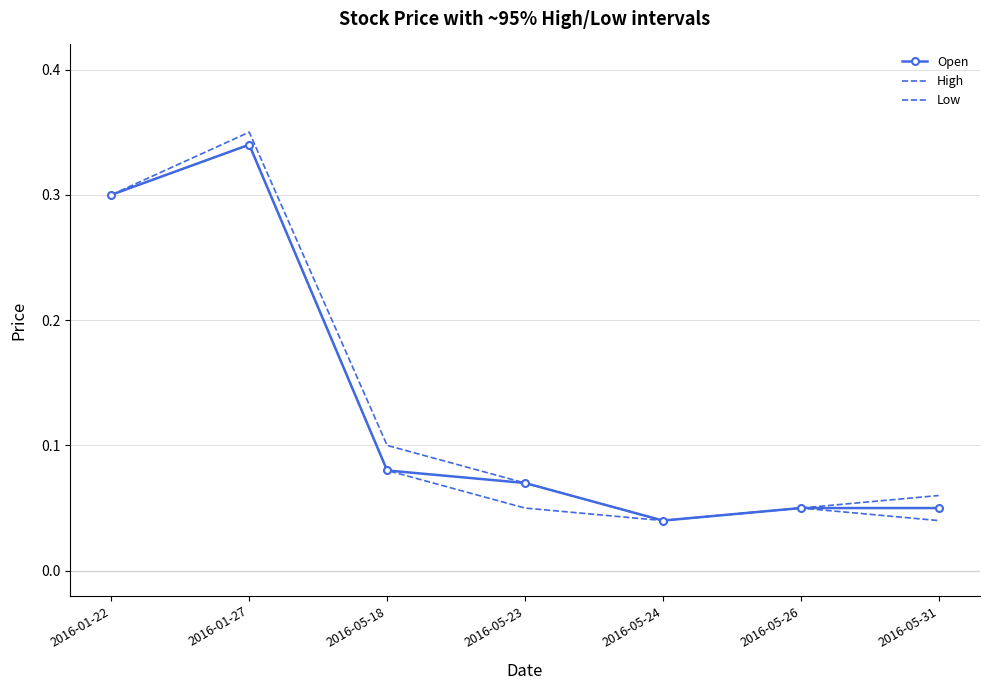

How many High values are between 0 and 1?

7